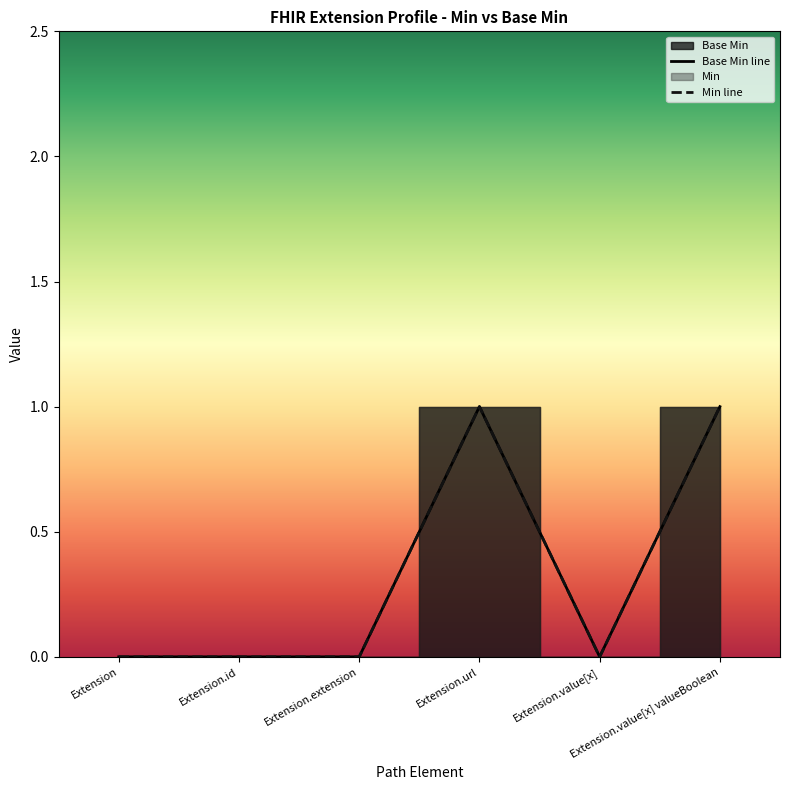

Is it true that the value at Extension.url is 1?

True